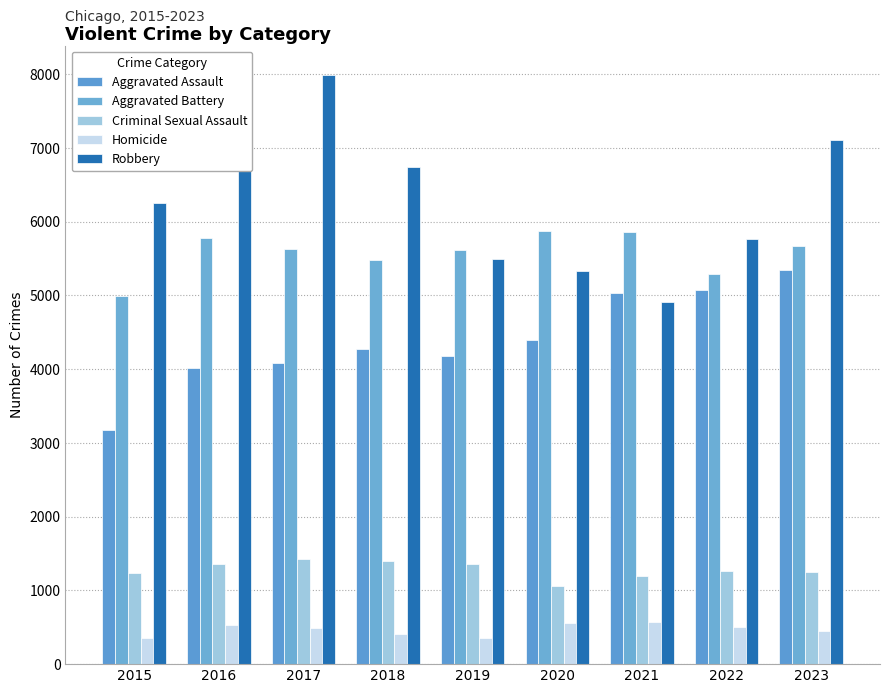

Rank the series at 2023 from highest to lowest value.

Robbery, Aggravated Battery, Aggravated Assault, Criminal Sexual Assault, Homicide